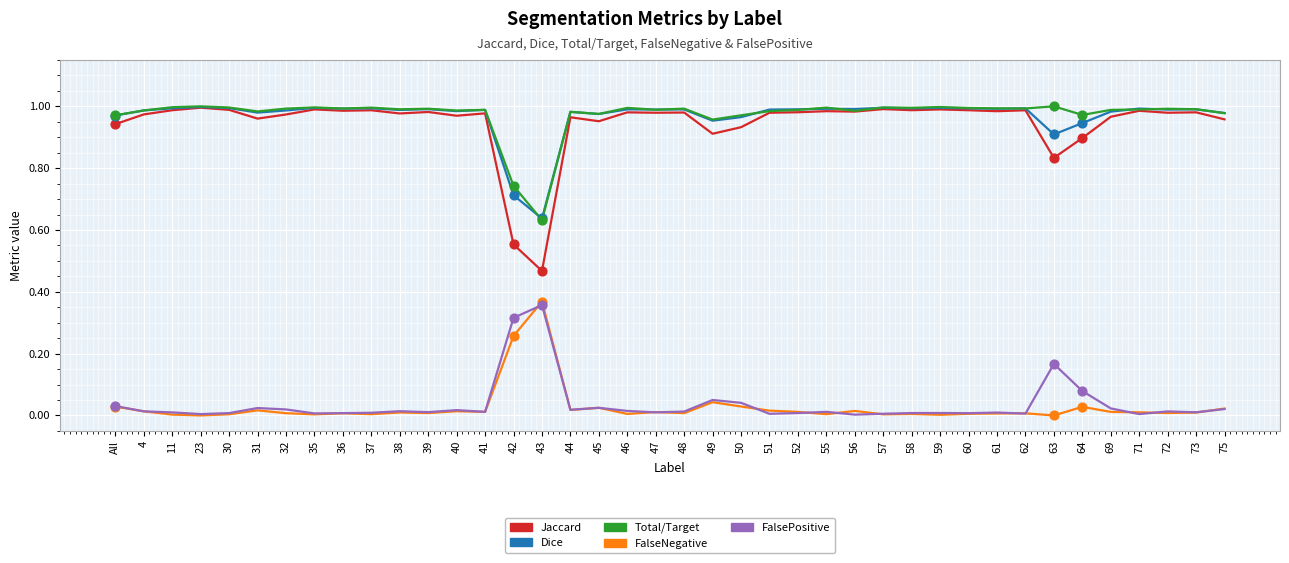

At how many categories does at least one series exceed 0?

40